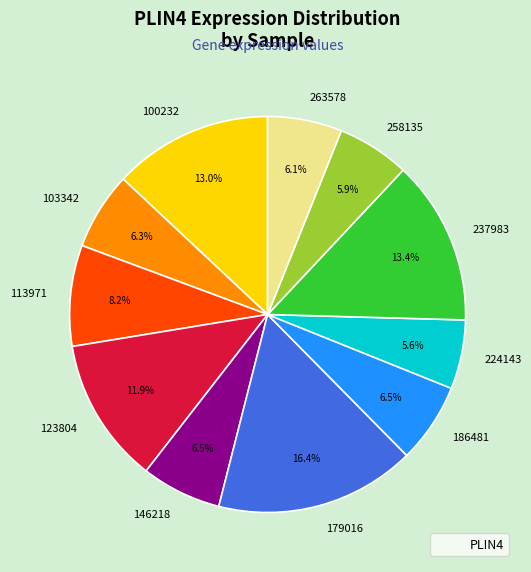

Does 258135 represent more than half of the total?

No